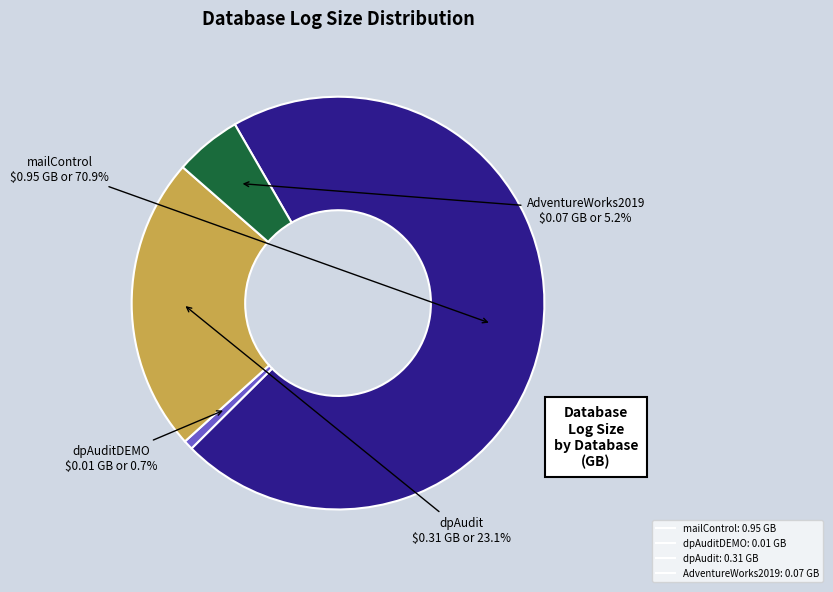

Is there any slice that represents more than half of the pie?

Yes